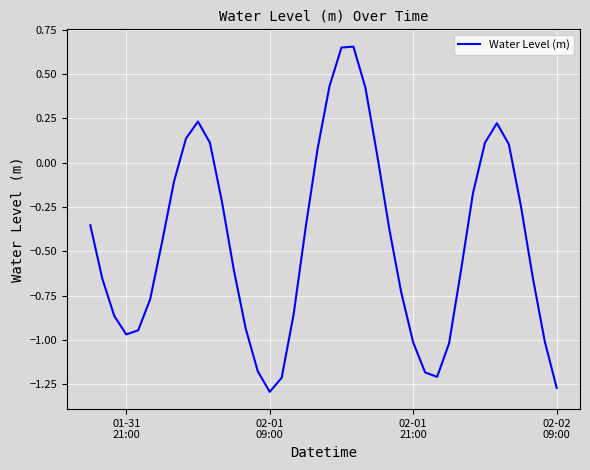

What is the difference between the maximum and minimum values?

1.9